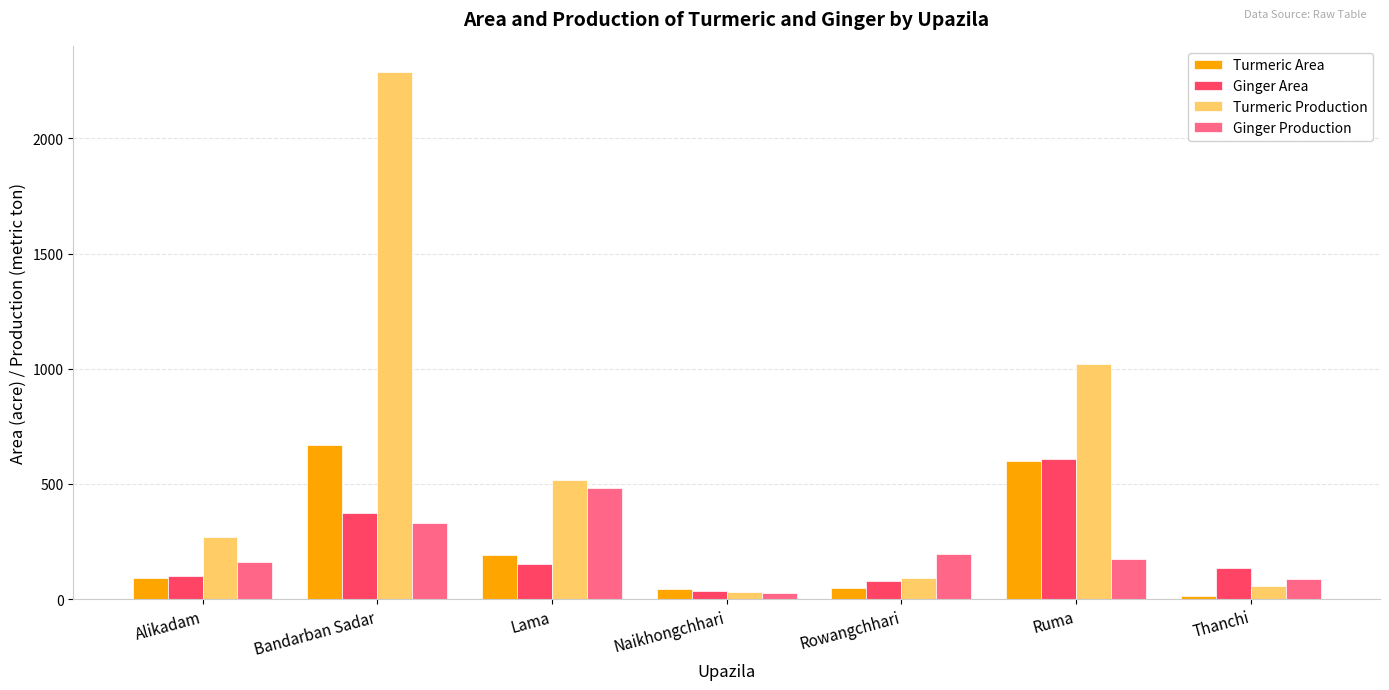

At which category does the chart reach its peak across all series?

Bandarban Sadar